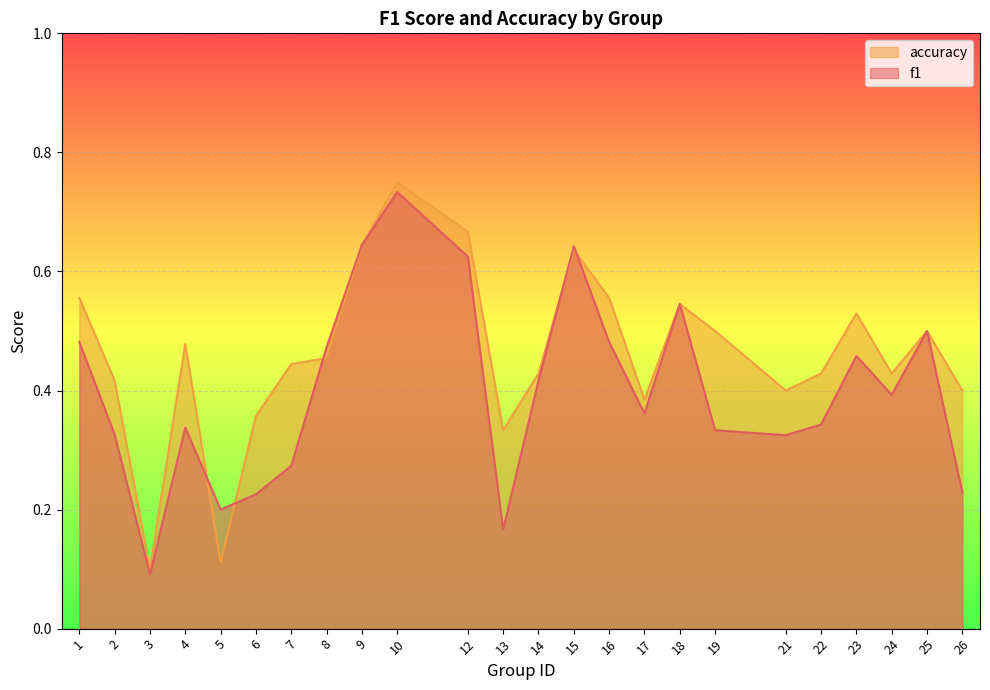

How many lines are shown in the chart?

2